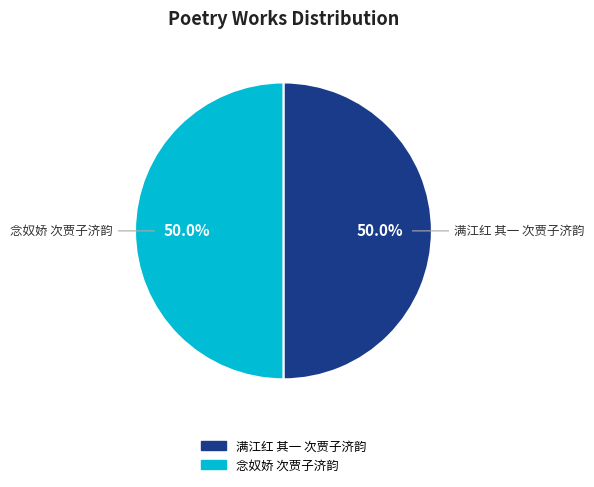

What is the ratio of the value at 满江红 其一 次贾子济韵 to the value at 念奴娇 次贾子济韵?

1.0